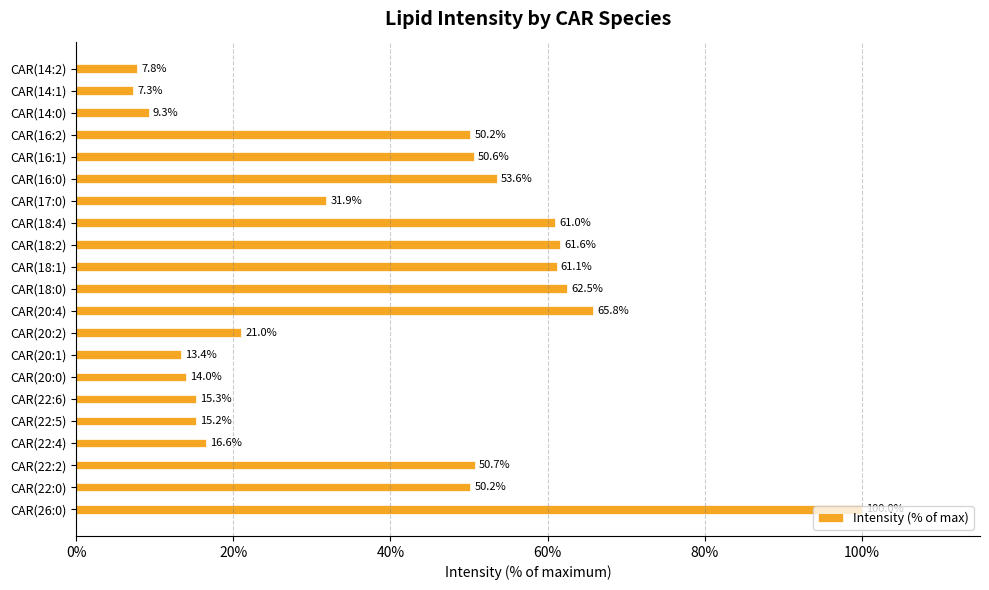

The value at CAR(14:2) is 7.8. True or false?

True